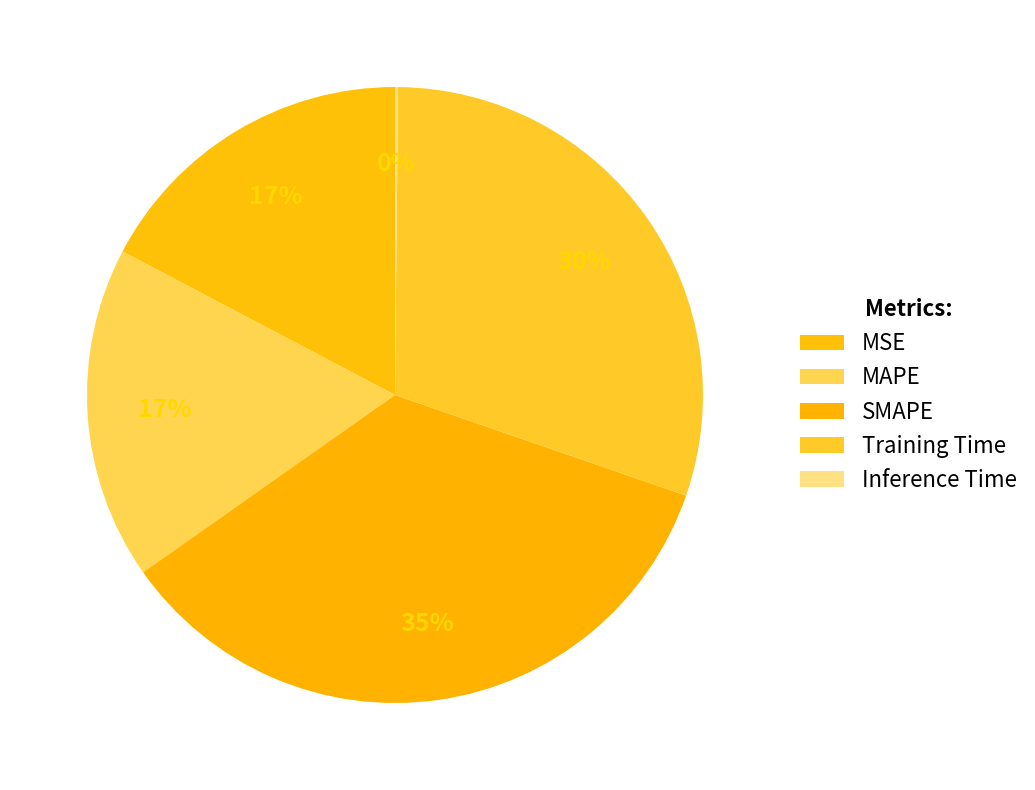

How many segments does this pie chart have?

5